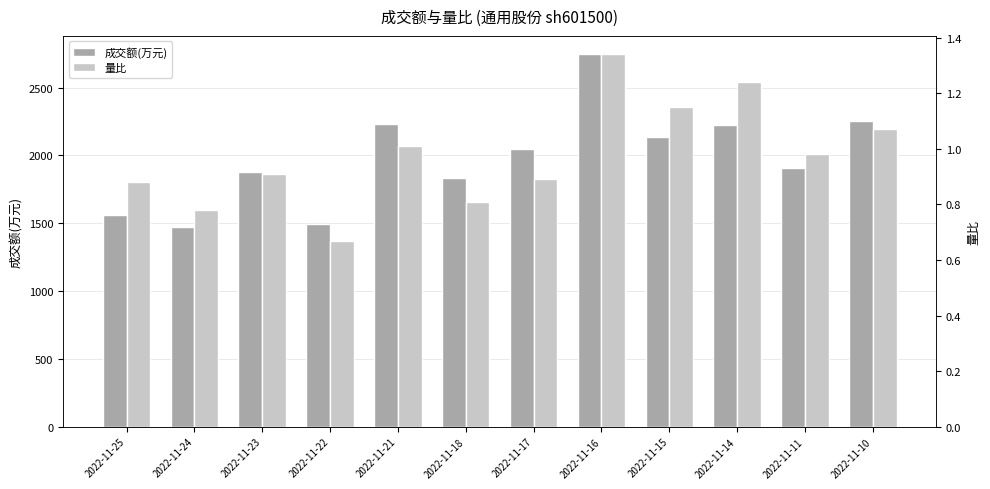

At which label does 量比 reach its peak?

2022-11-16